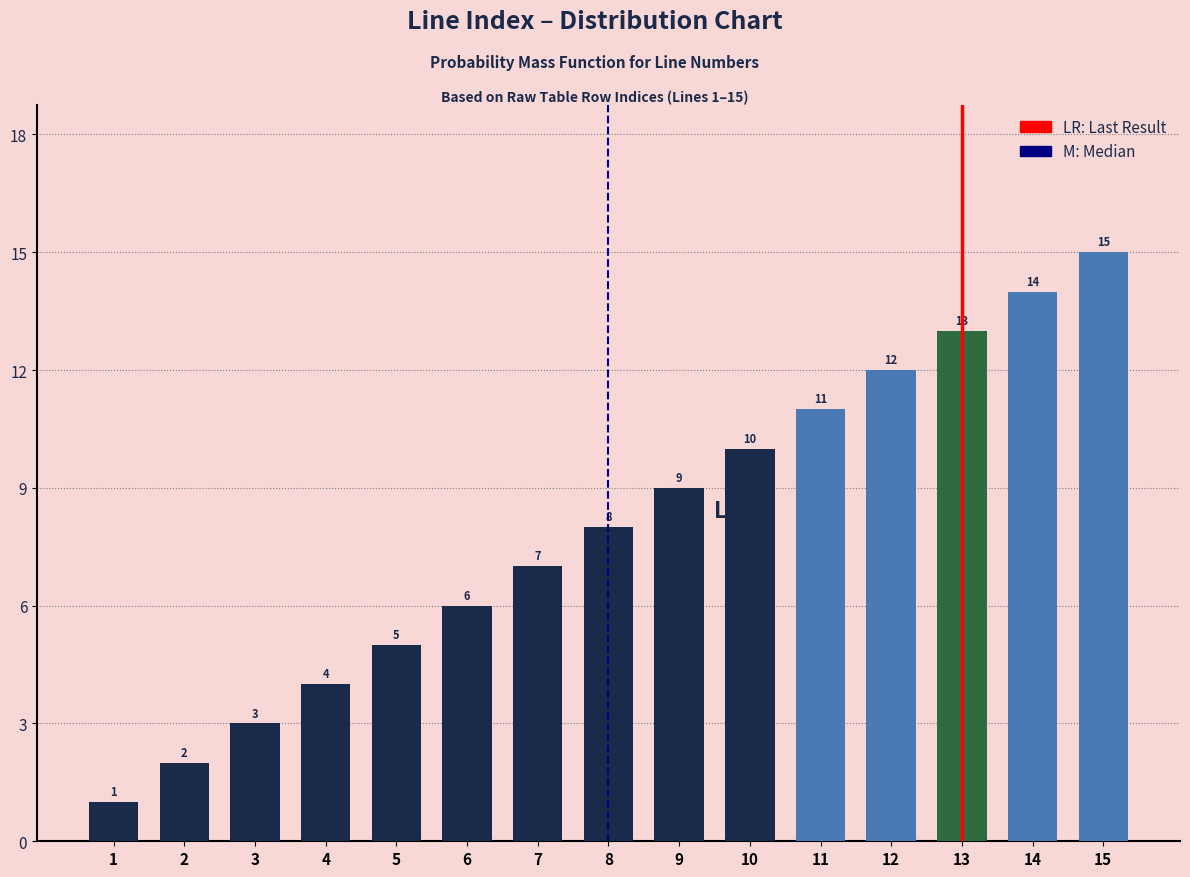

How many data points are less than 8?

7